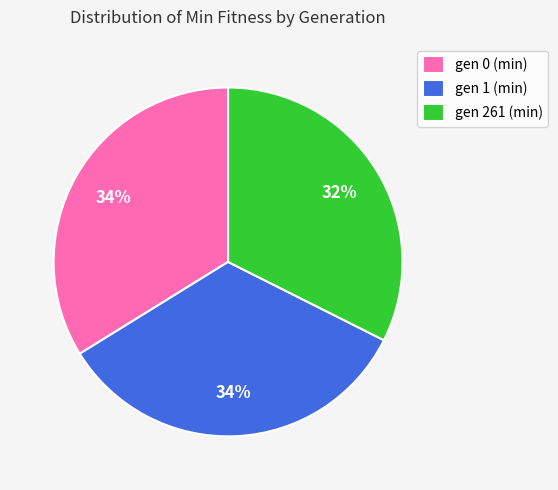

To the nearest percent, what is the average slice percentage?

33%